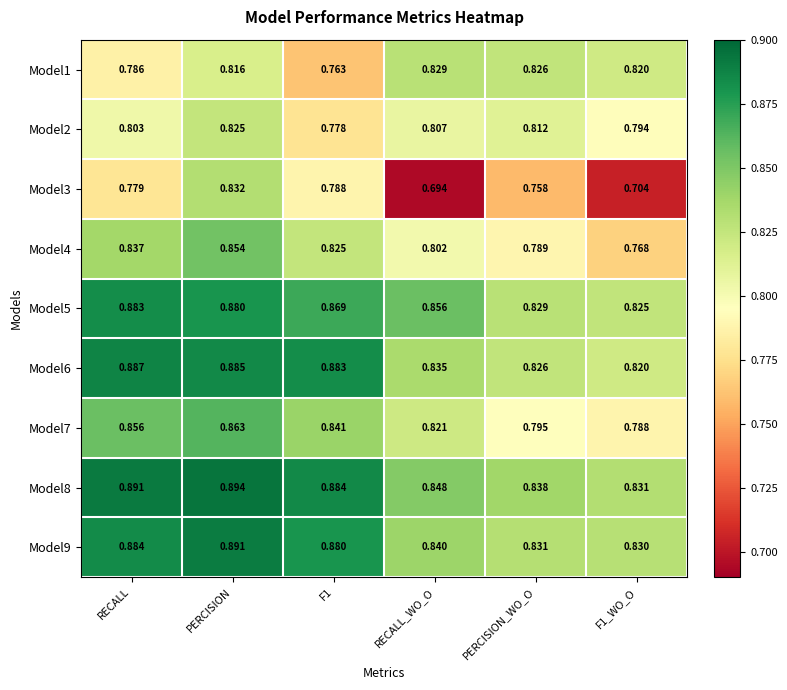

Which category has the highest value in the Model5 series?

RECALL